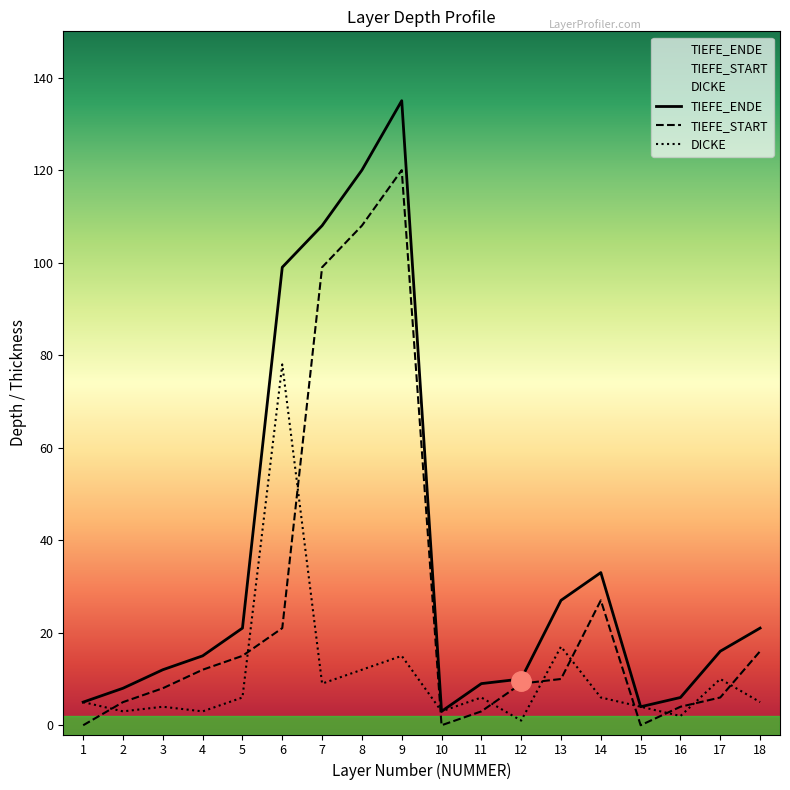

Reading left to right, list all the values displayed in this chart.

TIEFE_ENDE: 1=5	2=8	3=12	4=15	5=21	6=99	7=108	8=120	9=135	10=3	11=9	12=10	13=27	14=33	15=4	16=6	17=16	18=21
TIEFE_START: 1=0	2=5	3=8	4=12	5=15	6=21	7=99	8=108	9=120	10=0	11=3	12=9	13=10	14=27	15=0	16=4	17=6	18=16
DICKE: 1=5	2=3	3=4	4=3	5=6	6=78	7=9	8=12	9=15	10=3	11=6	12=1	13=17	14=6	15=4	16=2	17=10	18=5